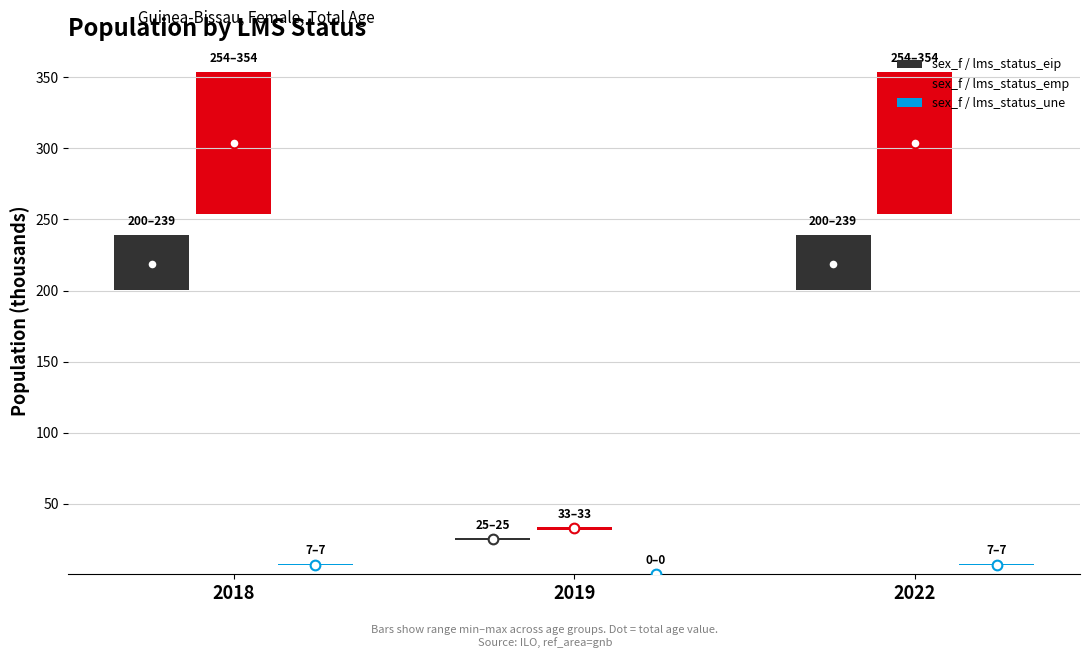

What is the value of the sex_f / lms_status_eip bar at the 1st from the left?

200.3